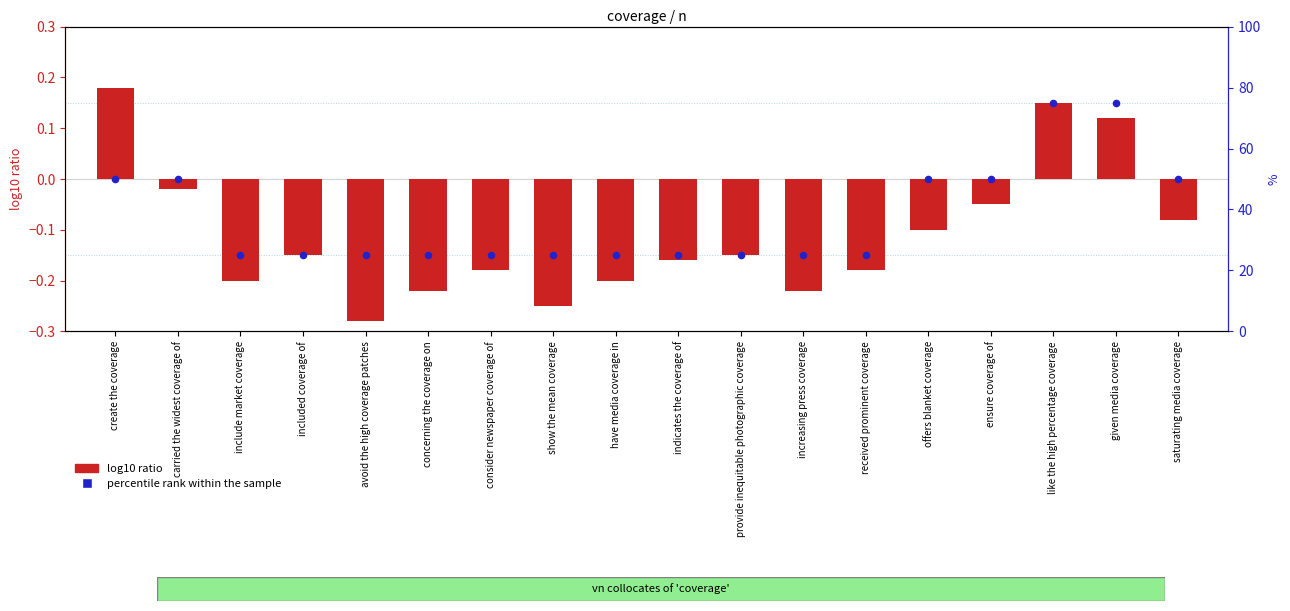

Which series reaches the minimum Y coordinate?

log10 ratio